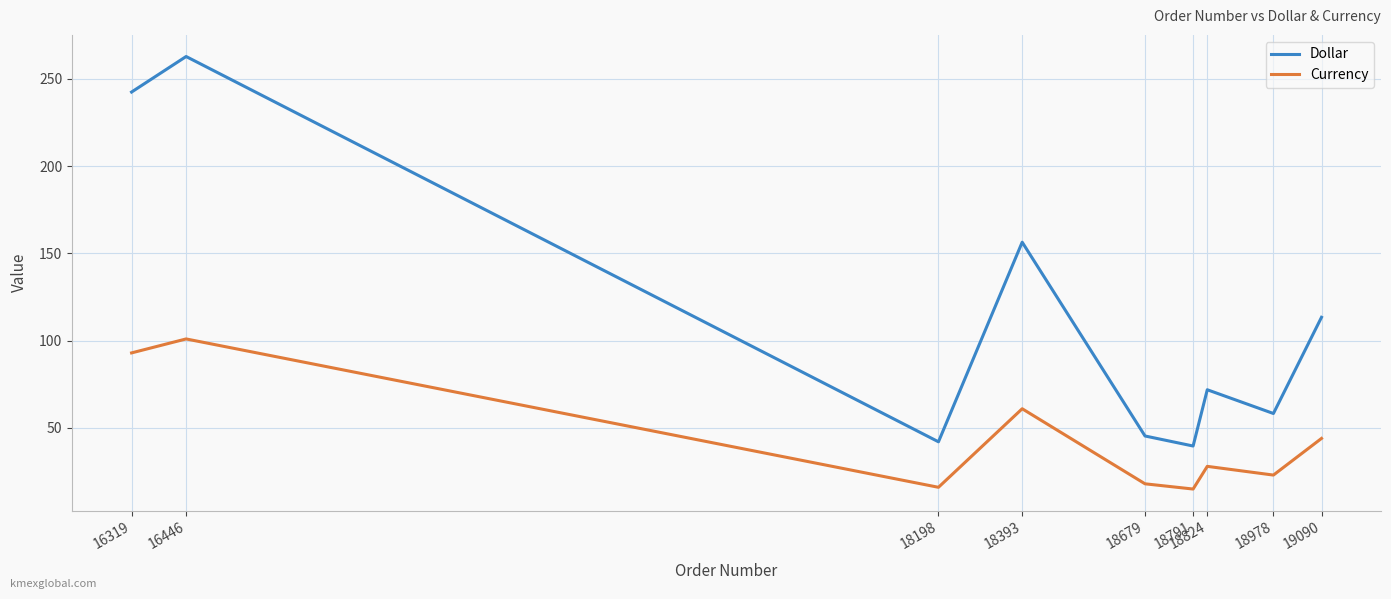

True or false: Currency and Dollar cross at least once.

False